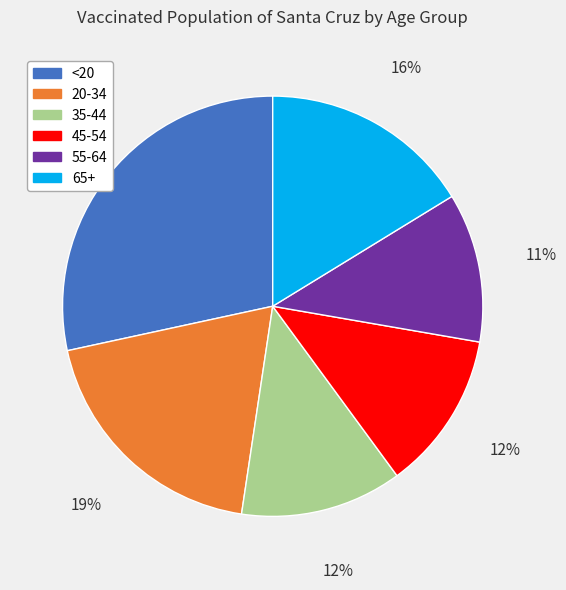

Which category has the biggest portion of the pie?

<20